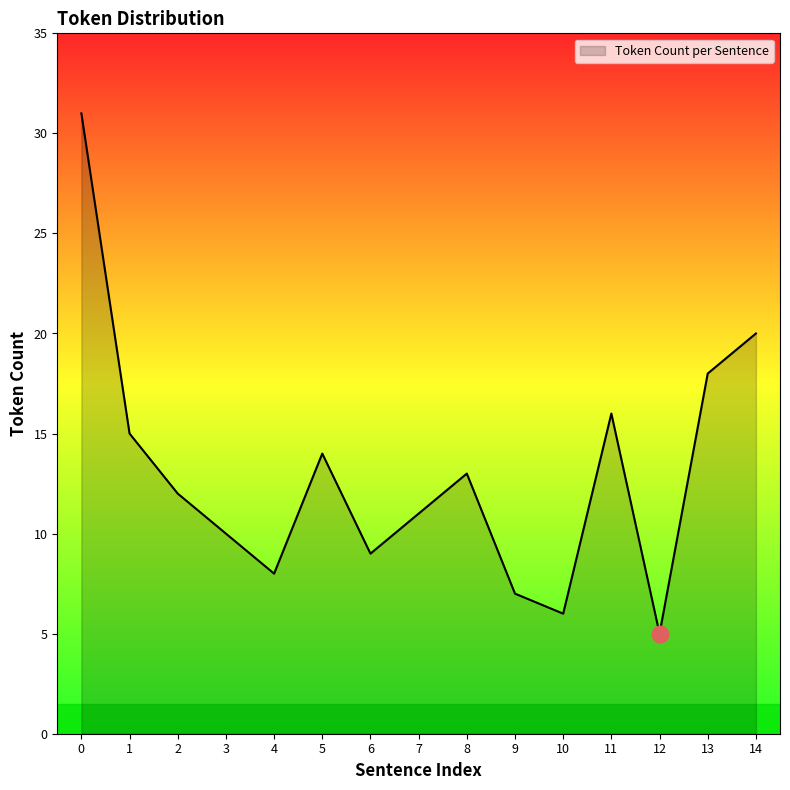

Is it true that the value at 13 is 8?

False